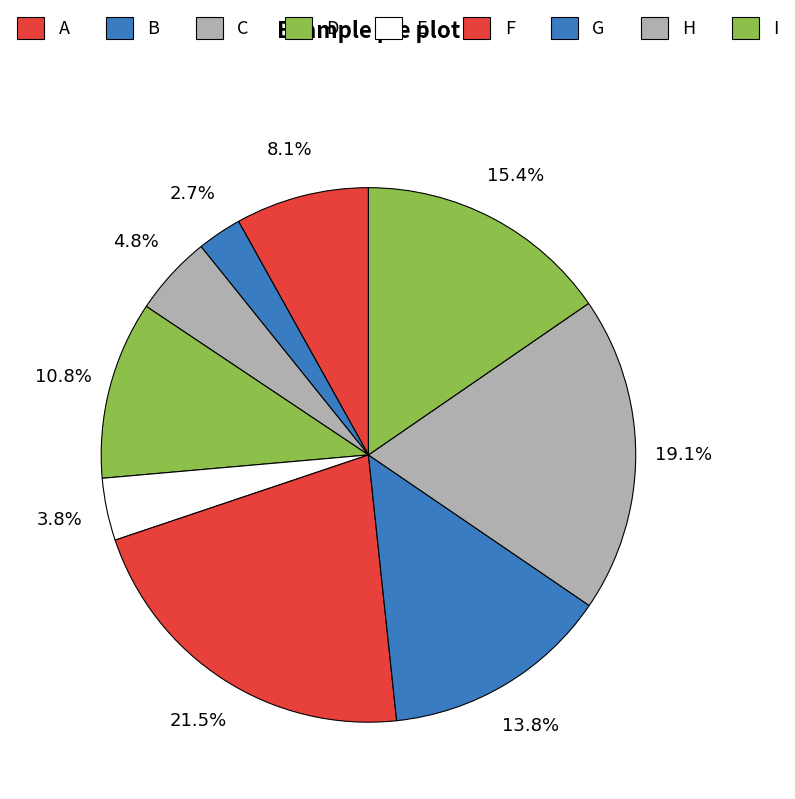

To the nearest percent, what is the average slice percentage?

11%